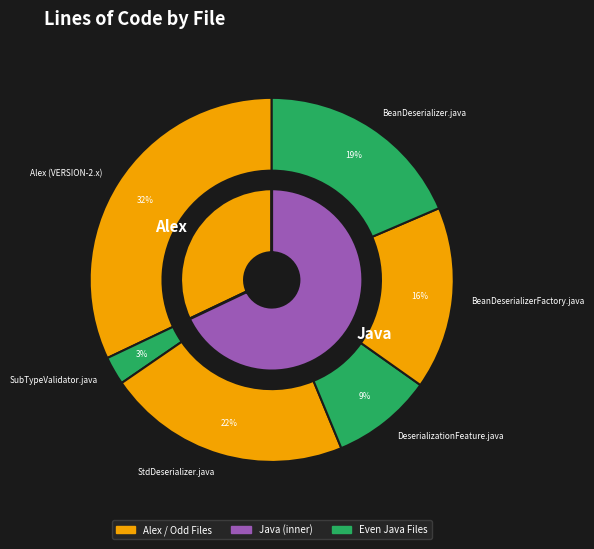

Count the number of slices in the pie.

6